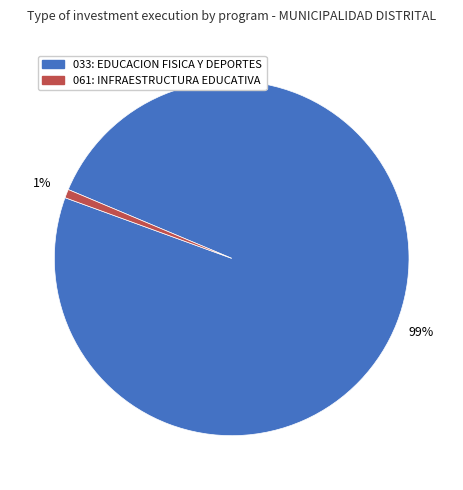

Which category has the smallest portion of the pie?

061: INFRAESTRUCTURA EDUCATIVA